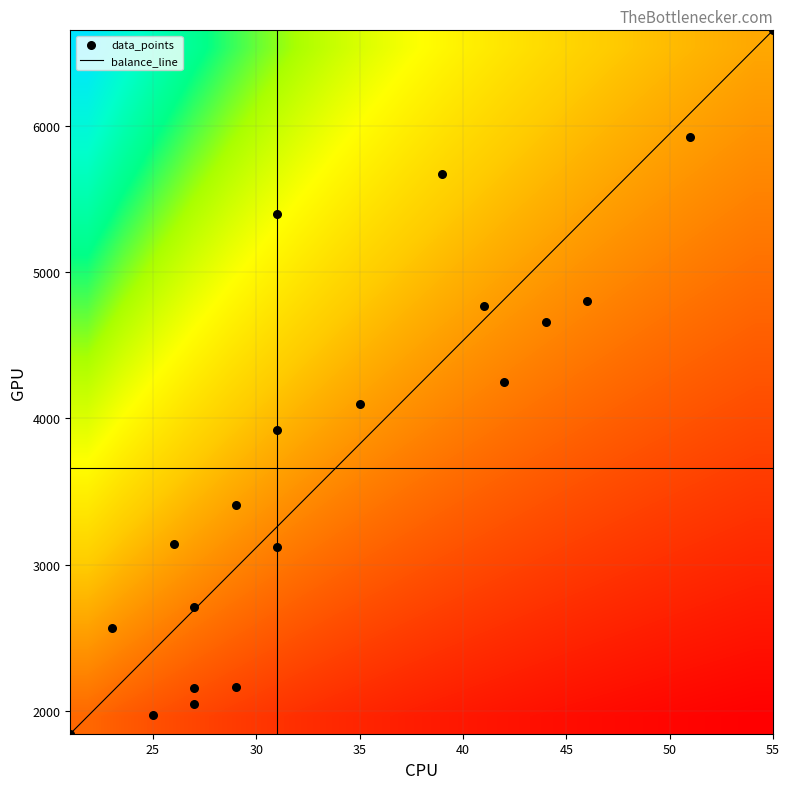

What is the minimum value for balance_line?

1843.0